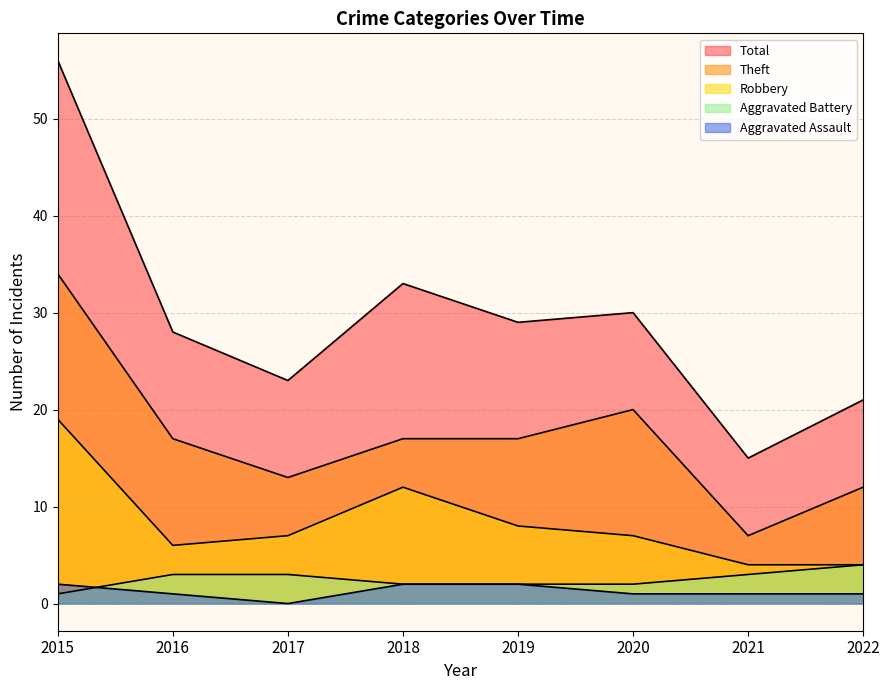

What is the value of the Total point at the 4th from the left?

33